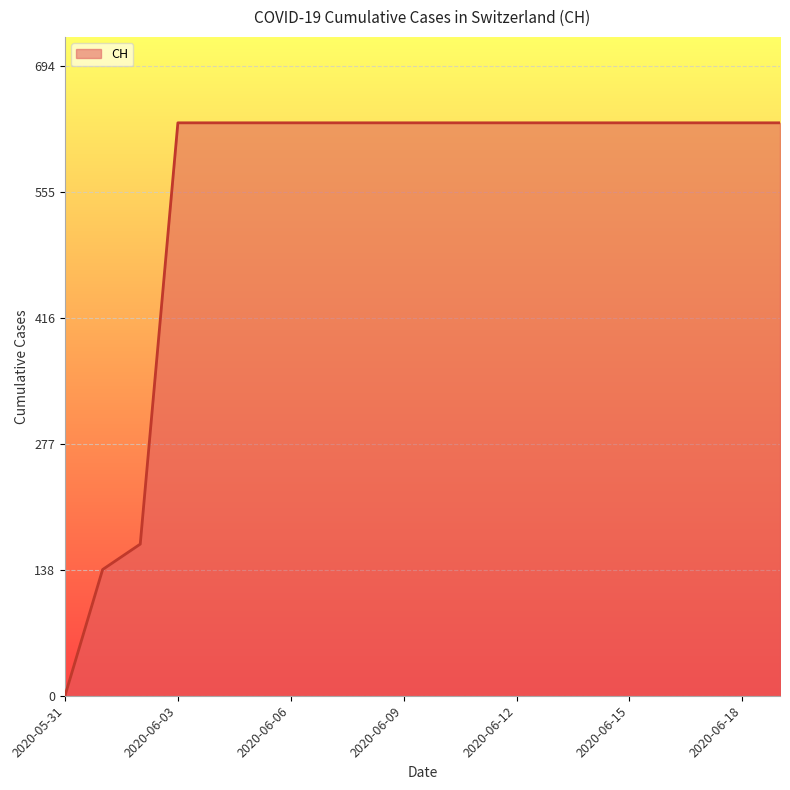

How many positive values are there?

19